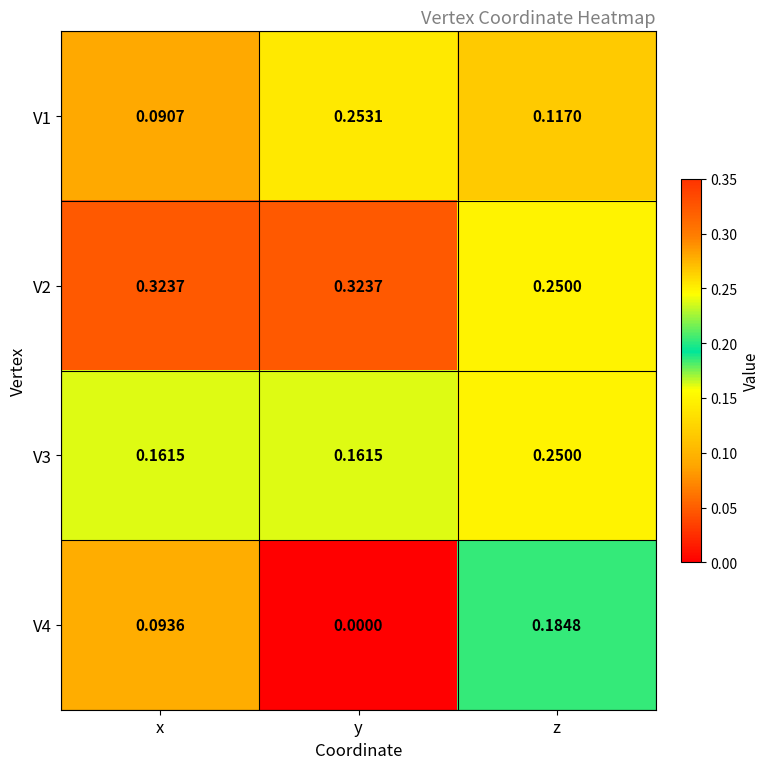

Which category has the lowest value across all series?

y